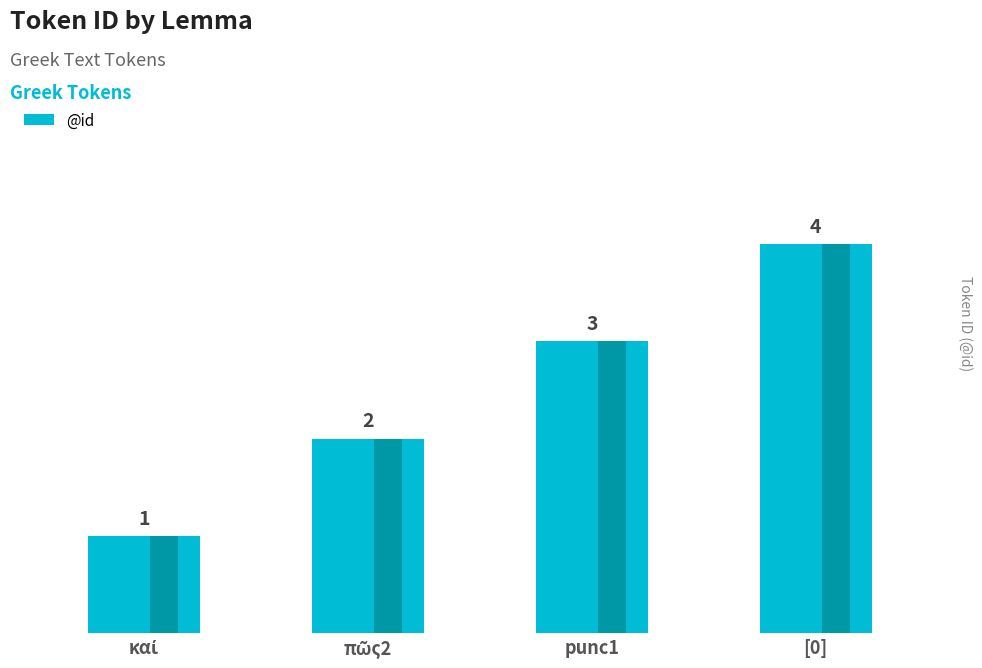

True or false: the data shows 3 at πῶς2.

False